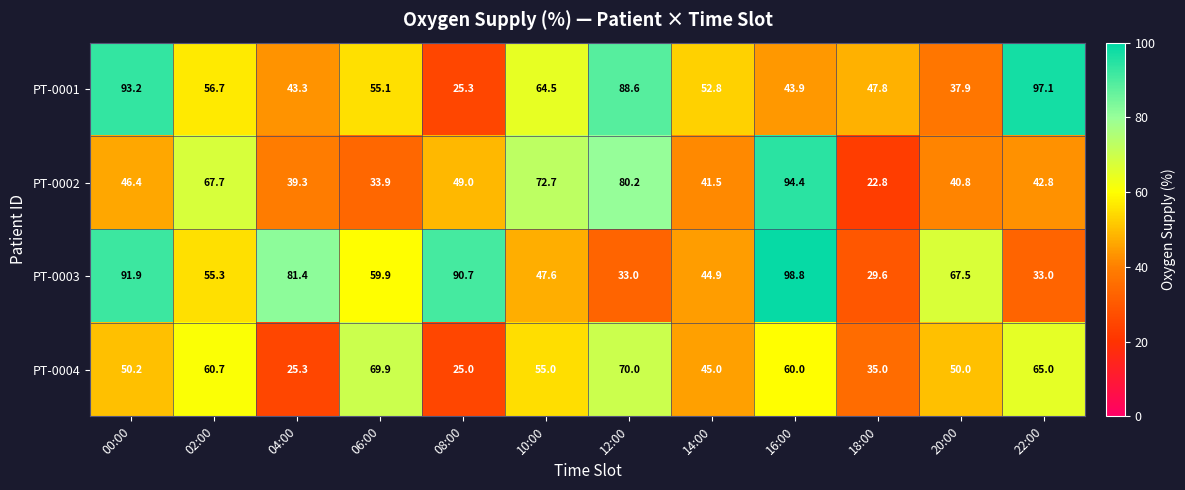

The PT-0002 series shows 46.4 at 00:00. True or false?

True